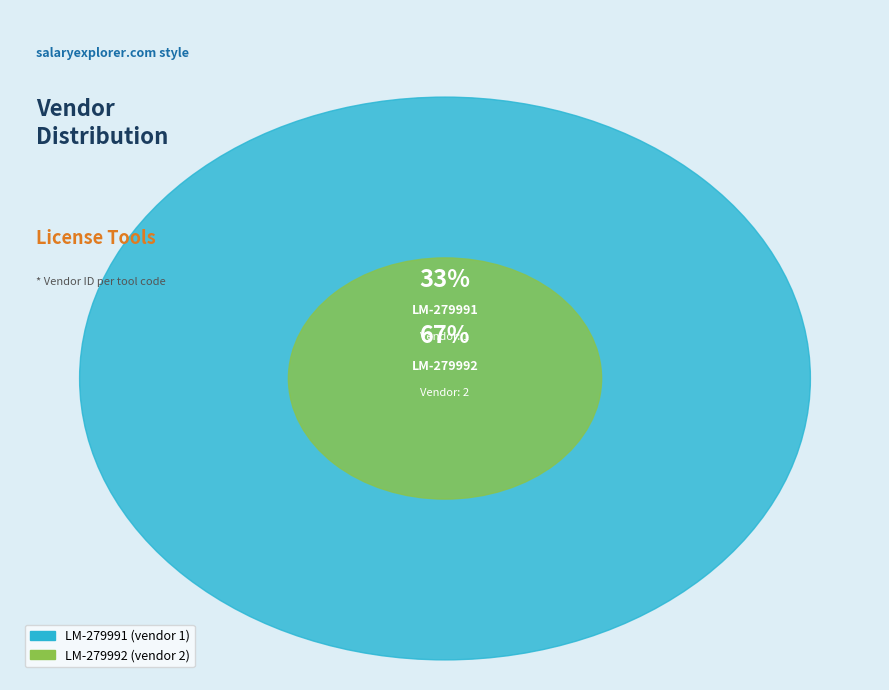

Rank the categories by value from highest to lowest.

LM-279992, LM-279991